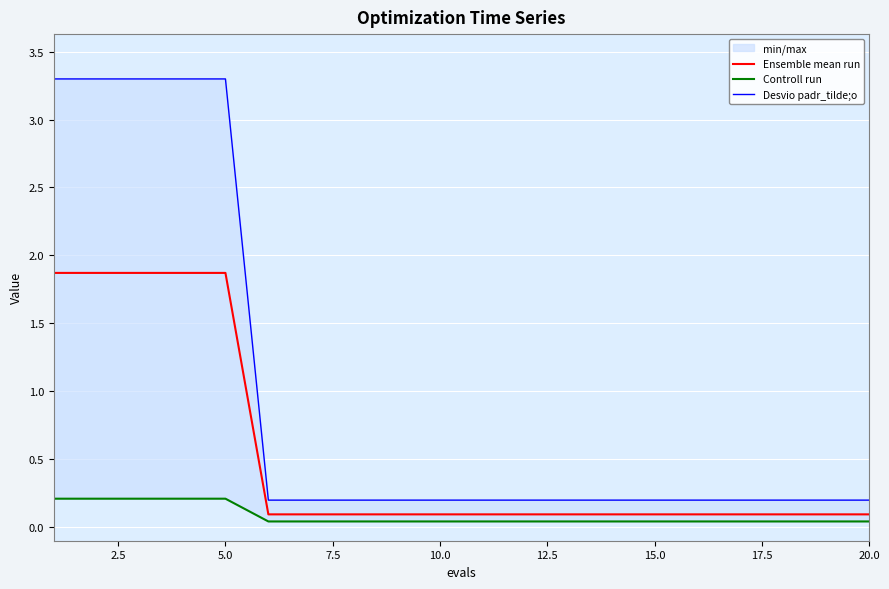

What is the highest value of the Ensemble mean run series?

1.9